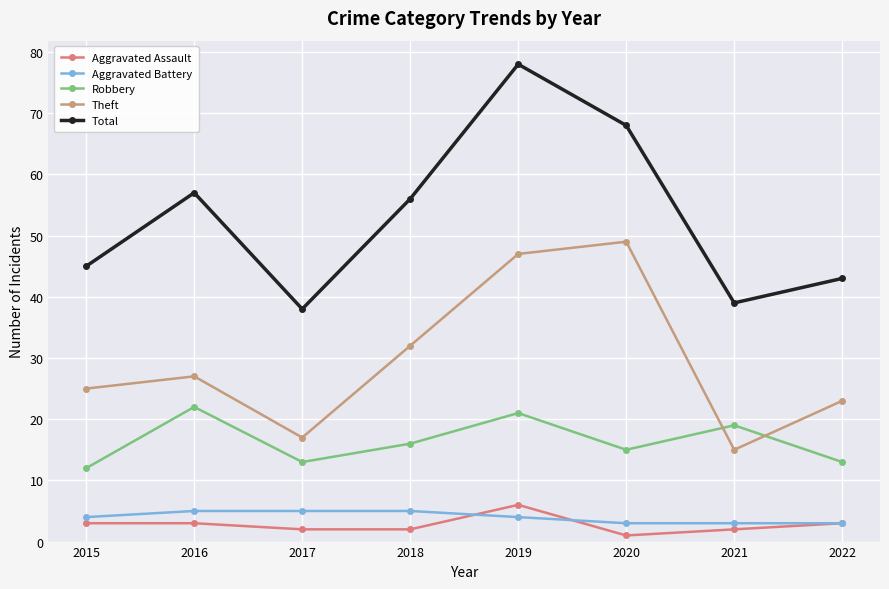

Which series has the largest range (max minus min)?

Total